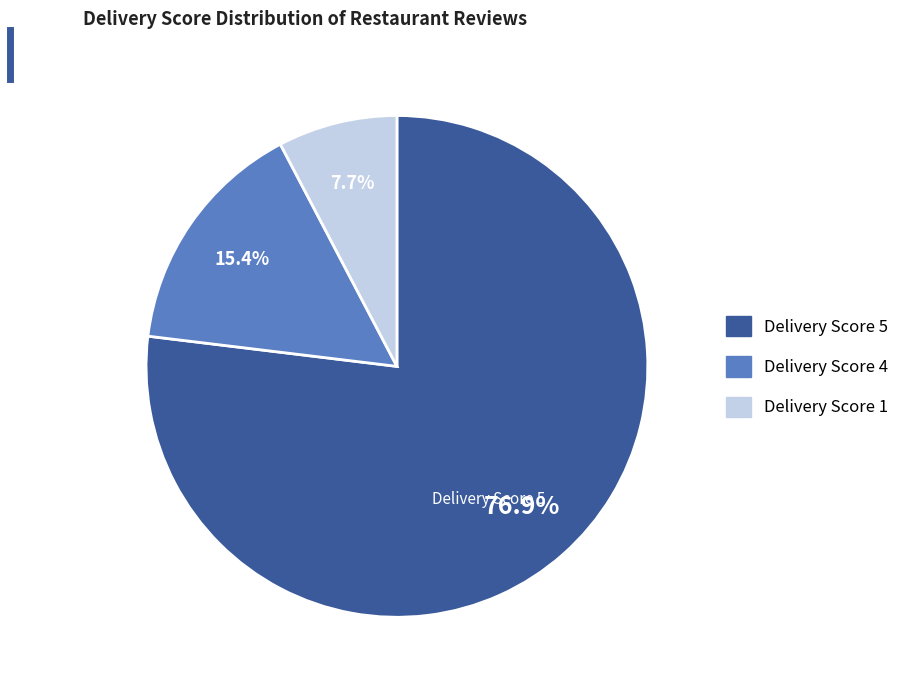

Is there any slice that represents more than half of the pie?

Yes